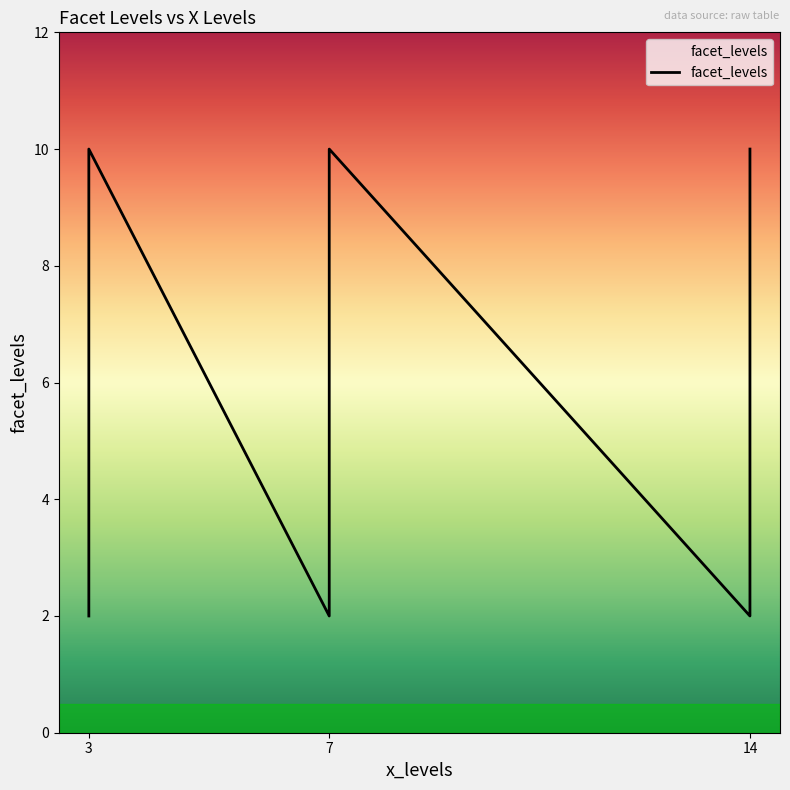

True or false: the data shows 15 at 7.

False